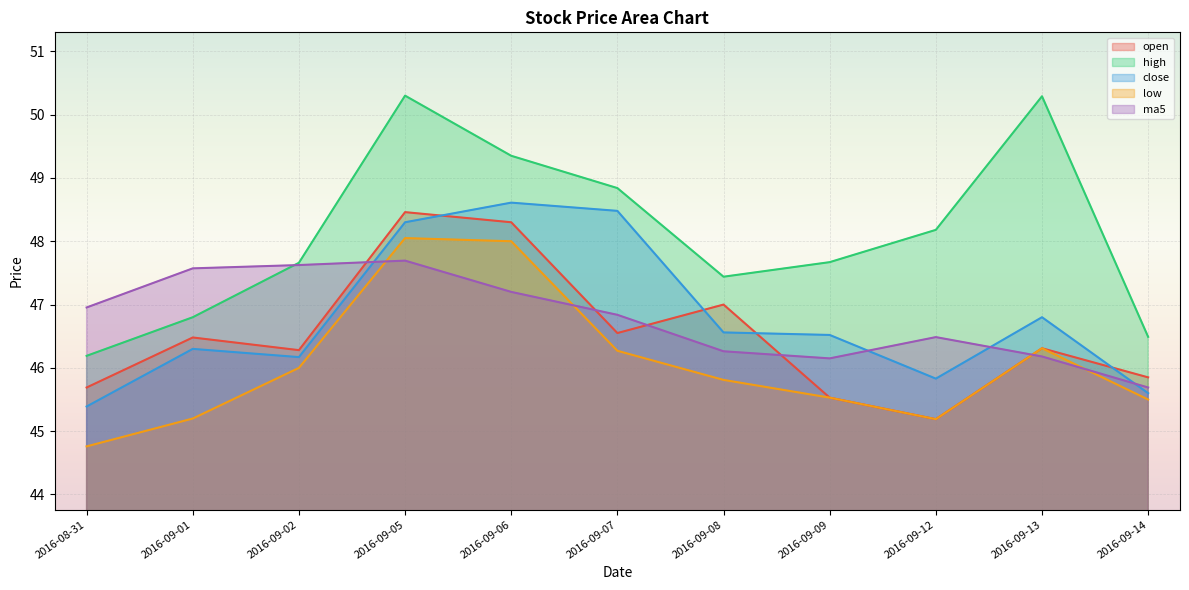

Between 2016-09-02 and 2016-09-08, which series saw the biggest shift?

ma5